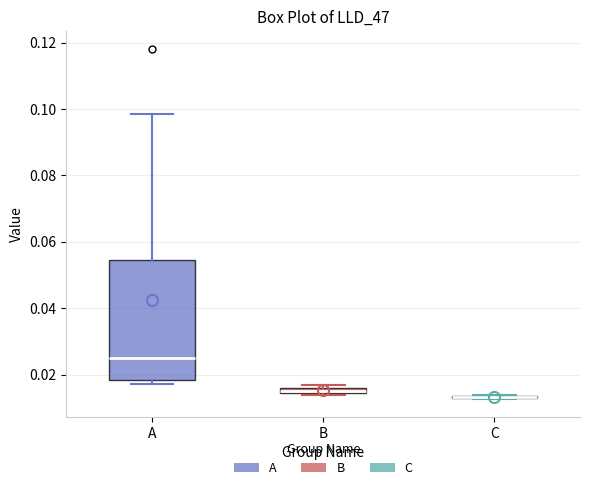

Where is the upper edge of the box for B on the y-axis? The values are not printed on the chart, so give them approximately, as read against the axis.

0.016